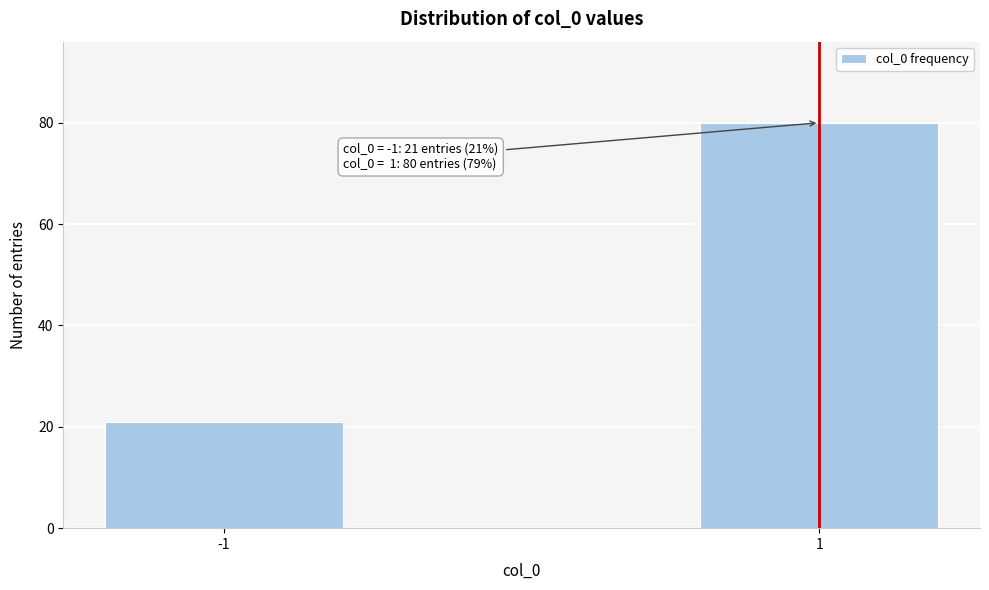

Reading left to right, extract all data points from this chart.

-1=21	1=80